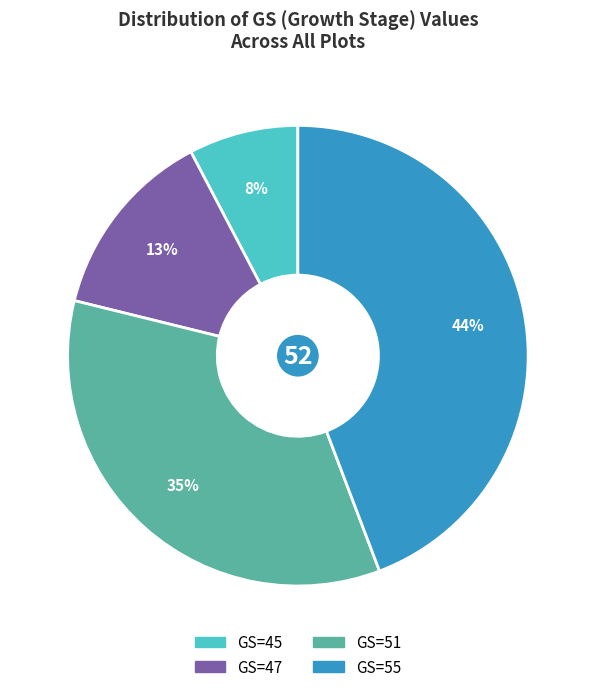

Which category has the biggest portion of the pie?

GS=55